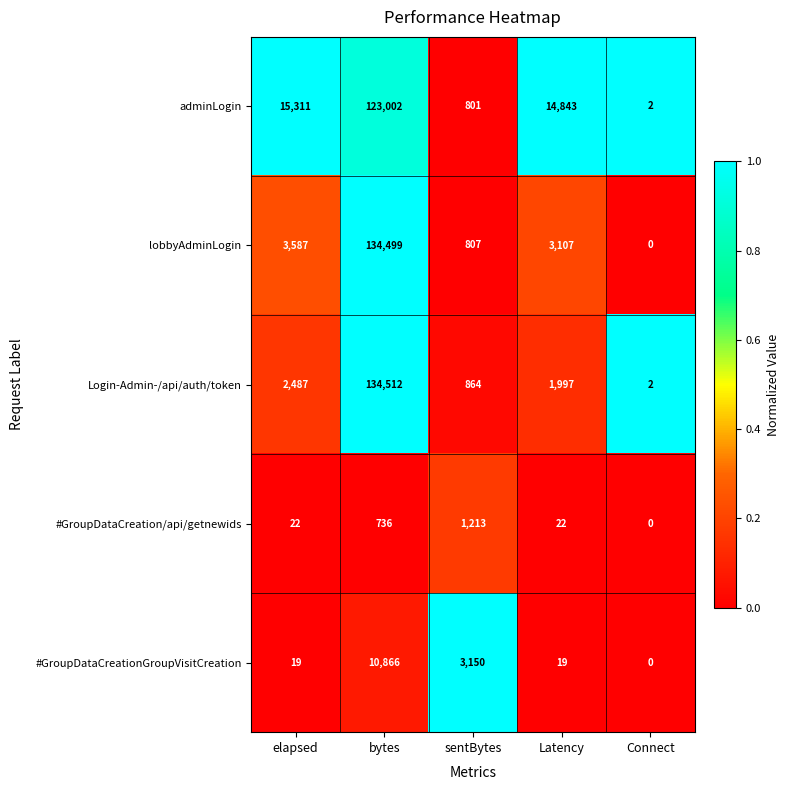

Which category has the lowest value across all series?

Connect